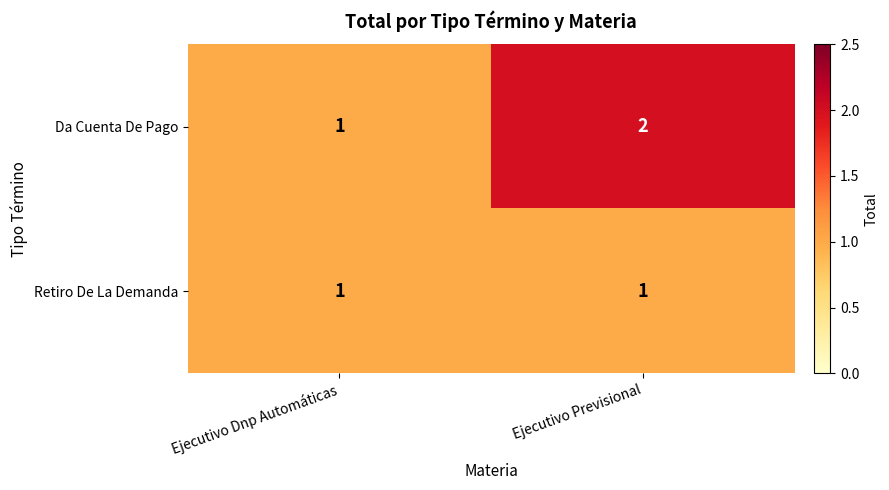

At which category does the chart reach its peak across all series?

Ejecutivo Previsional